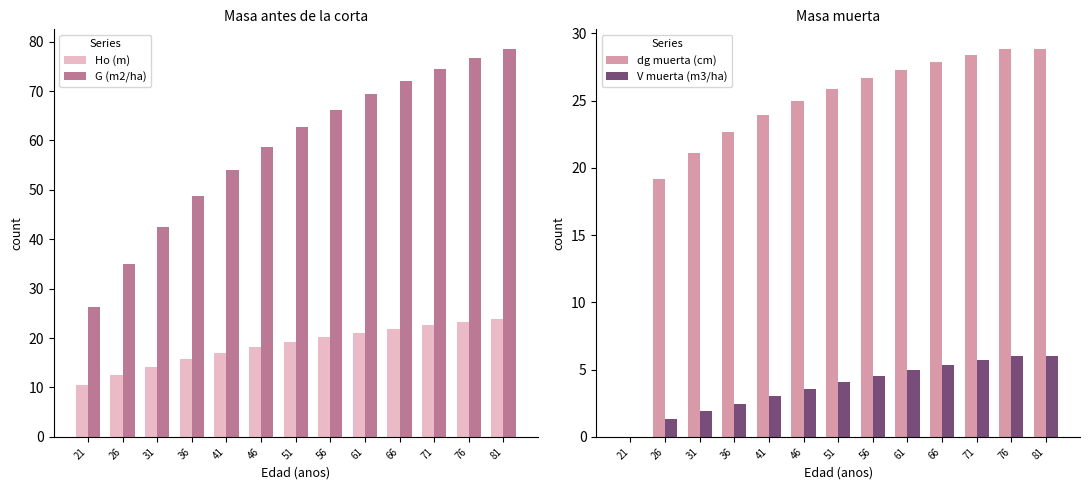

How many data points in G (m2/ha) are above 62?

7